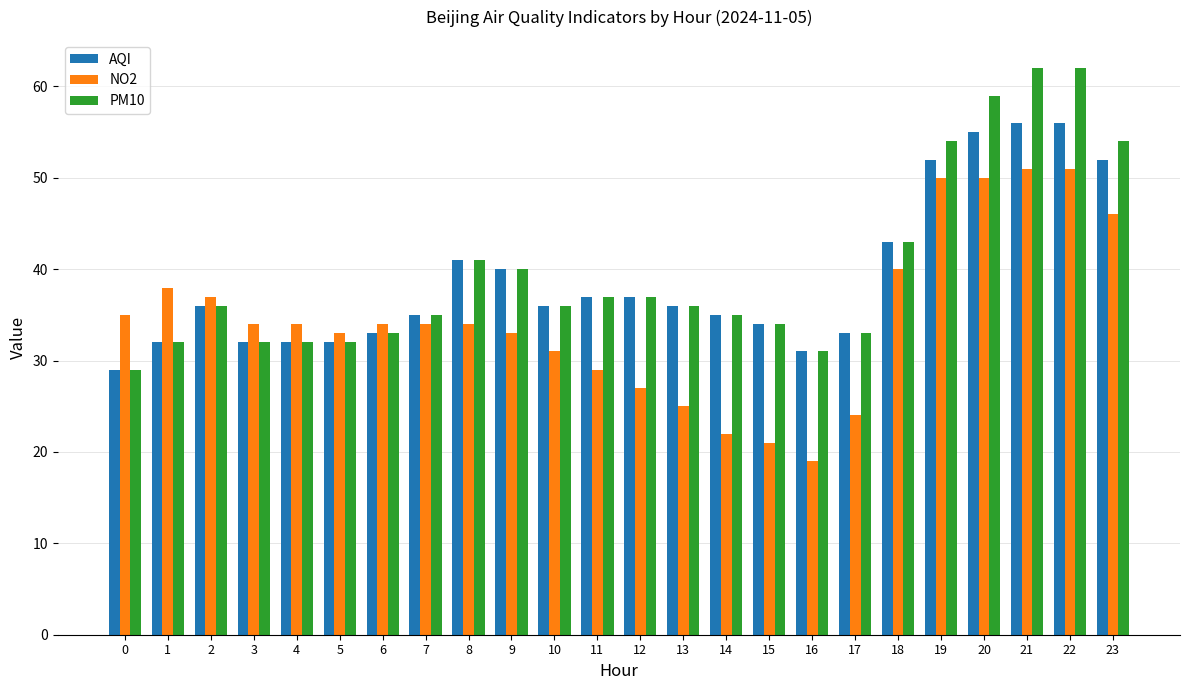

Which series changed the most between 3 and 17?

NO2